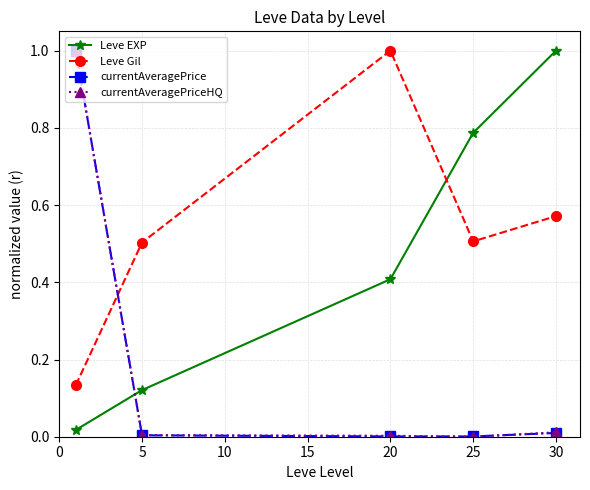

What is the greatest value displayed?

1.0